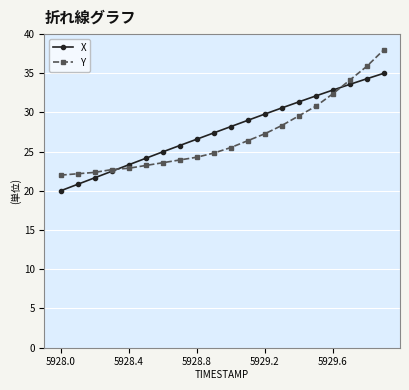

List the series in order of their peak value, lowest first.

X, Y